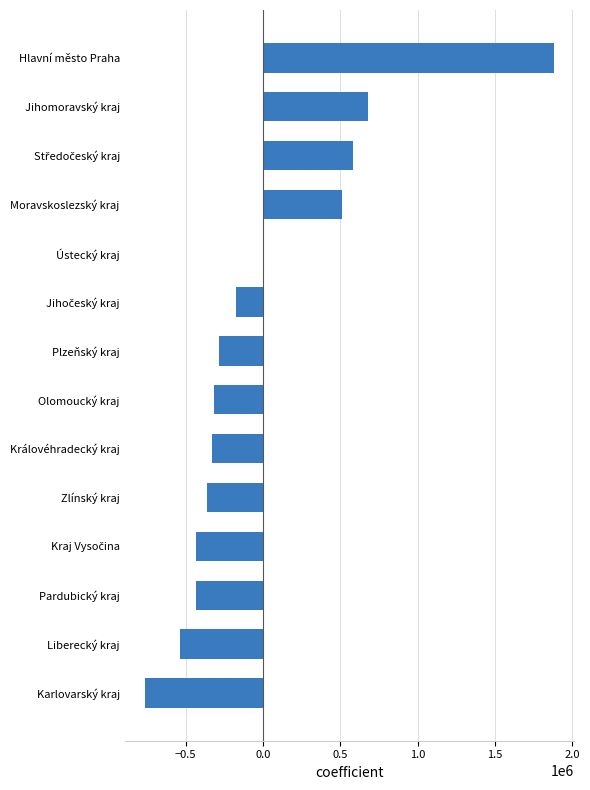

How many values exceed -282563?

6